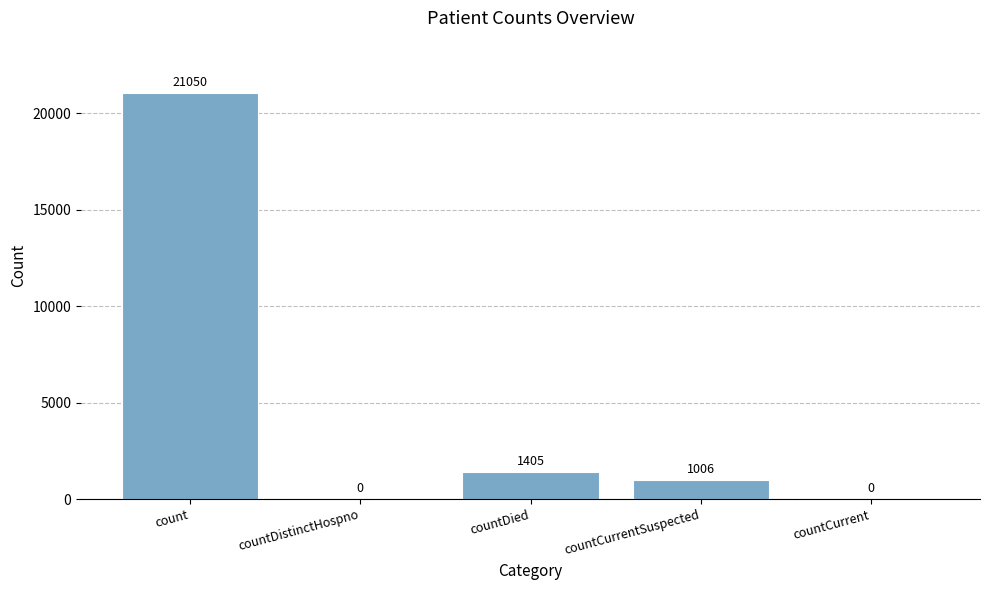

What is the sum of all values?

23461